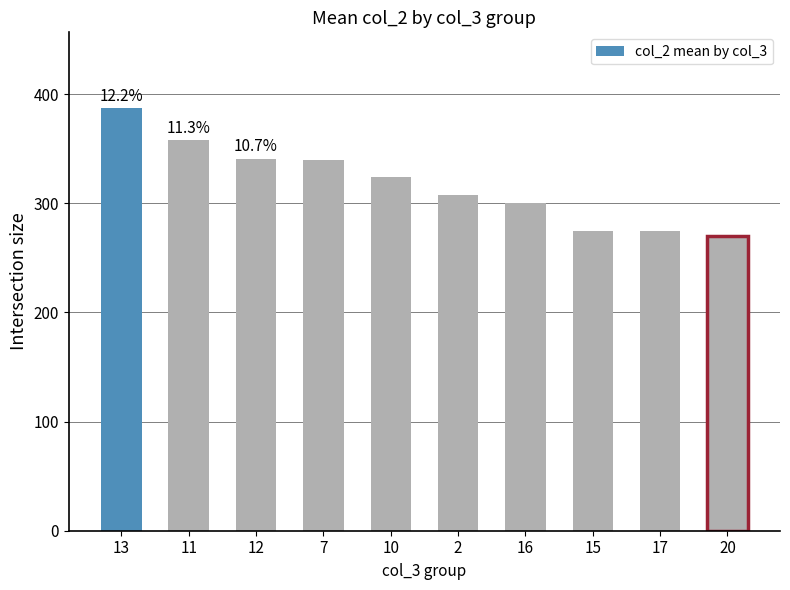

What is the difference between the maximum and minimum values?

117